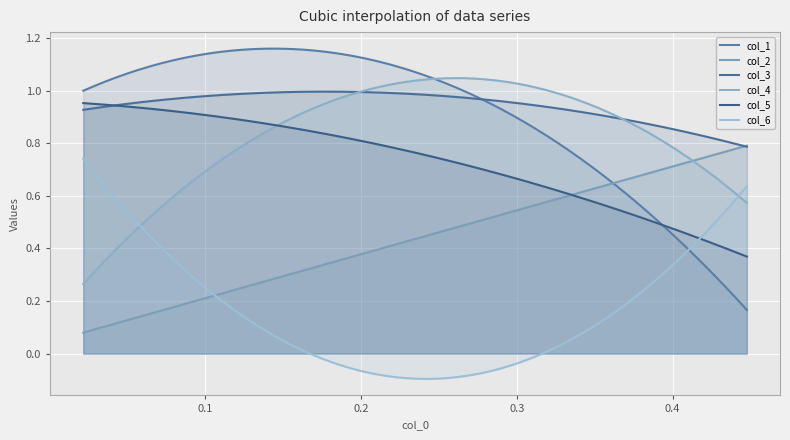

Which has a higher value, 1 or 2?

2